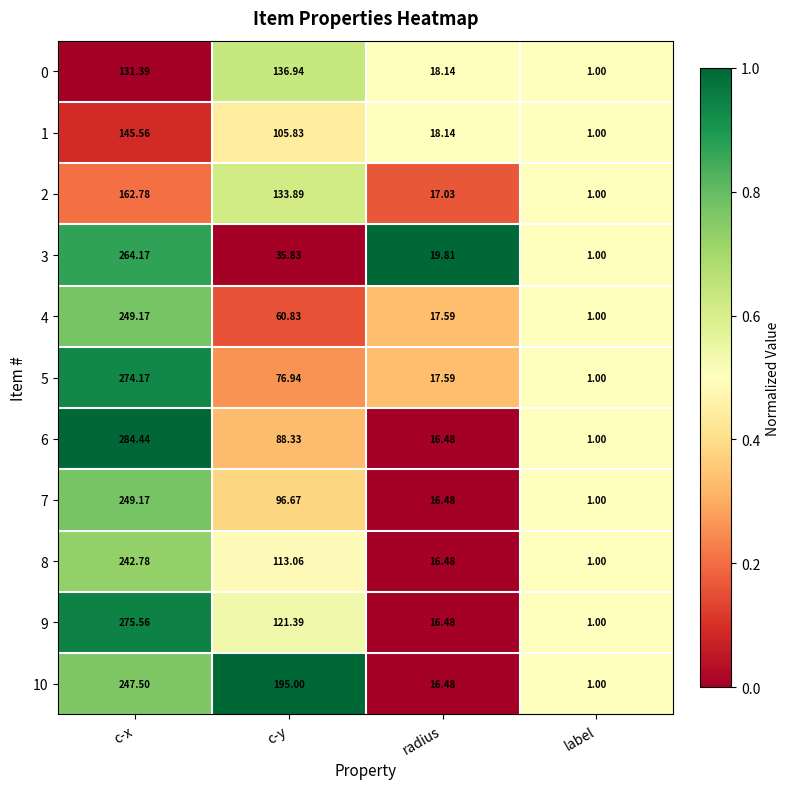

At which category does the chart reach its minimum across all series?

label